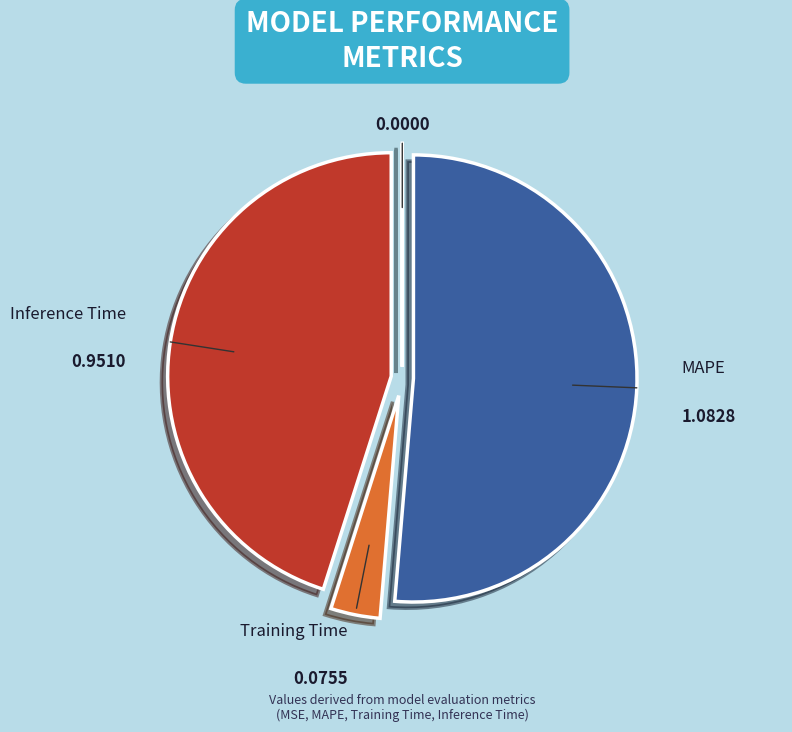

Between Inference Time and Training Time, which is larger?

Inference Time